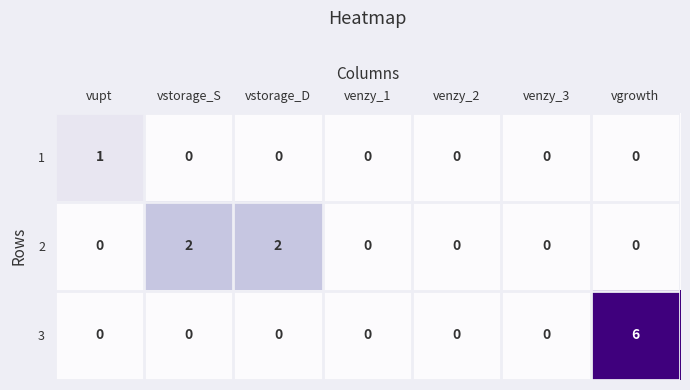

What is the maximum value shown in the chart?

6